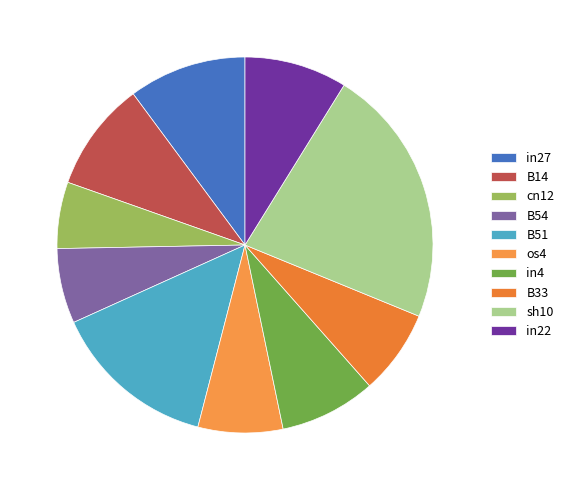

Which has a higher value, sh10 or os4?

sh10